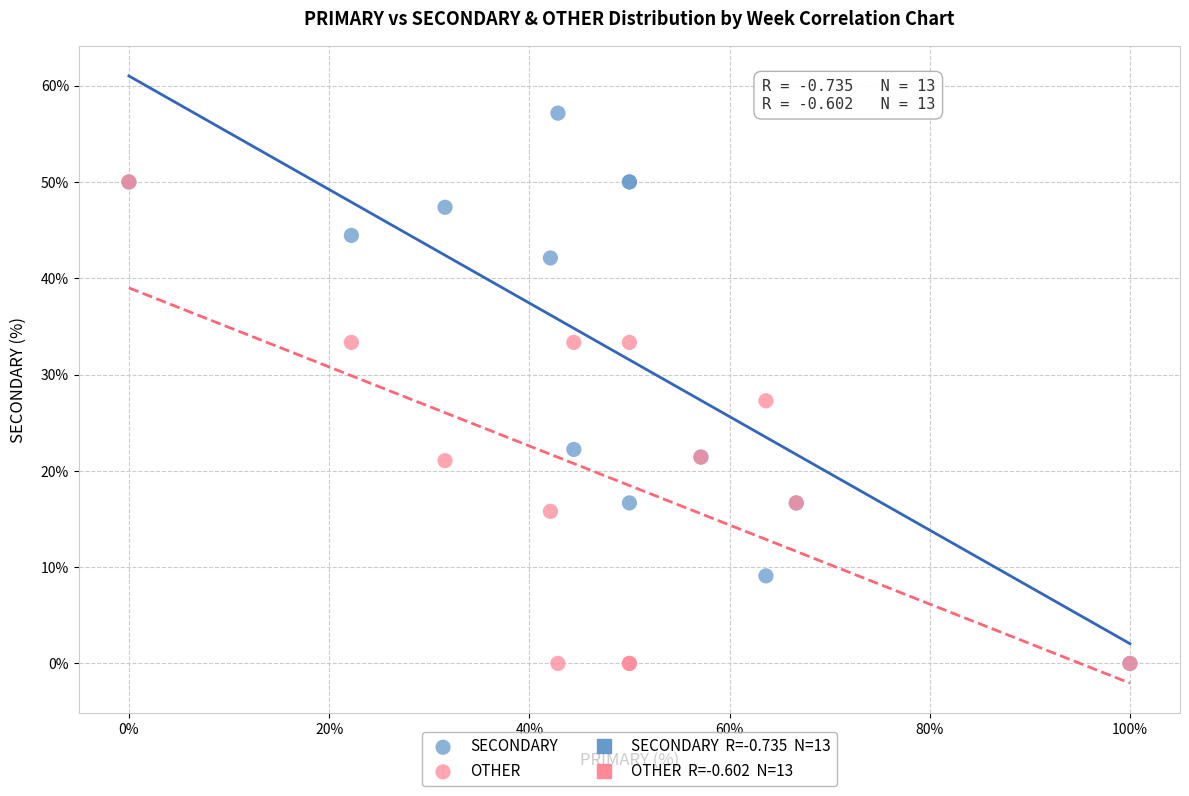

In the SECONDARY series, what Y value is closest to 28?

22.2